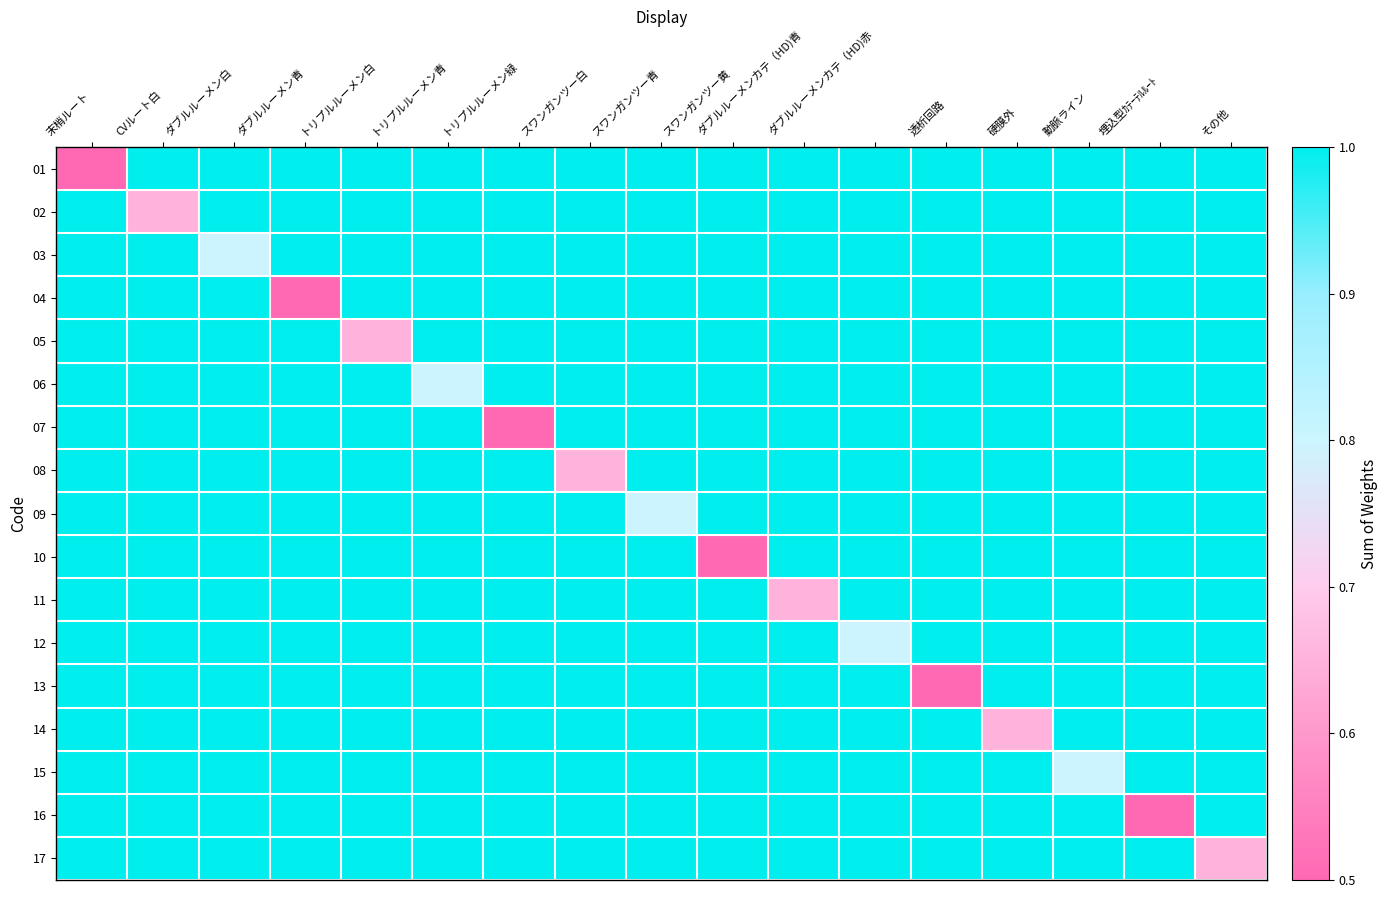

Reading right to left, what are all the values shown in this chart?

01: その他=1.0	埋込型ｶﾃｰﾃﾙﾙｰﾄ=1.0	動脈ライン=1.0	硬膜外=1.0	透析回路=1.0	ダブルルーメンカテ（HD)赤=1.0	ダブルルーメンカテ（HD)青=1.0	スワンガンツー黄=1.0	スワンガンツー青=1.0	スワンガンツー白=1.0	トリプルルーメン緑=1.0	トリプルルーメン青=1.0	トリプルルーメン白=1.0	ダブルルーメン青=1.0	ダブルルーメン白=1.0	CVルート白=1.0	末梢ルート=0.5
02: その他=1.0	埋込型ｶﾃｰﾃﾙﾙｰﾄ=1.0	動脈ライン=1.0	硬膜外=1.0	透析回路=1.0	ダブルルーメンカテ（HD)赤=1.0	ダブルルーメンカテ（HD)青=1.0	スワンガンツー黄=1.0	スワンガンツー青=1.0	スワンガンツー白=1.0	トリプルルーメン緑=1.0	トリプルルーメン青=1.0	トリプルルーメン白=1.0	ダブルルーメン青=1.0	ダブルルーメン白=1.0	CVルート白=0.7	末梢ルート=1.0
03: その他=1.0	埋込型ｶﾃｰﾃﾙﾙｰﾄ=1.0	動脈ライン=1.0	硬膜外=1.0	透析回路=1.0	ダブルルーメンカテ（HD)赤=1.0	ダブルルーメンカテ（HD)青=1.0	スワンガンツー黄=1.0	スワンガンツー青=1.0	スワンガンツー白=1.0	トリプルルーメン緑=1.0	トリプルルーメン青=1.0	トリプルルーメン白=1.0	ダブルルーメン青=1.0	ダブルルーメン白=0.8	CVルート白=1.0	末梢ルート=1.0
04: その他=1.0	埋込型ｶﾃｰﾃﾙﾙｰﾄ=1.0	動脈ライン=1.0	硬膜外=1.0	透析回路=1.0	ダブルルーメンカテ（HD)赤=1.0	ダブルルーメンカテ（HD)青=1.0	スワンガンツー黄=1.0	スワンガンツー青=1.0	スワンガンツー白=1.0	トリプルルーメン緑=1.0	トリプルルーメン青=1.0	トリプルルーメン白=1.0	ダブルルーメン青=0.5	ダブルルーメン白=1.0	CVルート白=1.0	末梢ルート=1.0
05: その他=1.0	埋込型ｶﾃｰﾃﾙﾙｰﾄ=1.0	動脈ライン=1.0	硬膜外=1.0	透析回路=1.0	ダブルルーメンカテ（HD)赤=1.0	ダブルルーメンカテ（HD)青=1.0	スワンガンツー黄=1.0	スワンガンツー青=1.0	スワンガンツー白=1.0	トリプルルーメン緑=1.0	トリプルルーメン青=1.0	トリプルルーメン白=0.7	ダブルルーメン青=1.0	ダブルルーメン白=1.0	CVルート白=1.0	末梢ルート=1.0
06: その他=1.0	埋込型ｶﾃｰﾃﾙﾙｰﾄ=1.0	動脈ライン=1.0	硬膜外=1.0	透析回路=1.0	ダブルルーメンカテ（HD)赤=1.0	ダブルルーメンカテ（HD)青=1.0	スワンガンツー黄=1.0	スワンガンツー青=1.0	スワンガンツー白=1.0	トリプルルーメン緑=1.0	トリプルルーメン青=0.8	トリプルルーメン白=1.0	ダブルルーメン青=1.0	ダブルルーメン白=1.0	CVルート白=1.0	末梢ルート=1.0
07: その他=1.0	埋込型ｶﾃｰﾃﾙﾙｰﾄ=1.0	動脈ライン=1.0	硬膜外=1.0	透析回路=1.0	ダブルルーメンカテ（HD)赤=1.0	ダブルルーメンカテ（HD)青=1.0	スワンガンツー黄=1.0	スワンガンツー青=1.0	スワンガンツー白=1.0	トリプルルーメン緑=0.5	トリプルルーメン青=1.0	トリプルルーメン白=1.0	ダブルルーメン青=1.0	ダブルルーメン白=1.0	CVルート白=1.0	末梢ルート=1.0
08: その他=1.0	埋込型ｶﾃｰﾃﾙﾙｰﾄ=1.0	動脈ライン=1.0	硬膜外=1.0	透析回路=1.0	ダブルルーメンカテ（HD)赤=1.0	ダブルルーメンカテ（HD)青=1.0	スワンガンツー黄=1.0	スワンガンツー青=1.0	スワンガンツー白=0.7	トリプルルーメン緑=1.0	トリプルルーメン青=1.0	トリプルルーメン白=1.0	ダブルルーメン青=1.0	ダブルルーメン白=1.0	CVルート白=1.0	末梢ルート=1.0
09: その他=1.0	埋込型ｶﾃｰﾃﾙﾙｰﾄ=1.0	動脈ライン=1.0	硬膜外=1.0	透析回路=1.0	ダブルルーメンカテ（HD)赤=1.0	ダブルルーメンカテ（HD)青=1.0	スワンガンツー黄=1.0	スワンガンツー青=0.8	スワンガンツー白=1.0	トリプルルーメン緑=1.0	トリプルルーメン青=1.0	トリプルルーメン白=1.0	ダブルルーメン青=1.0	ダブルルーメン白=1.0	CVルート白=1.0	末梢ルート=1.0
10: その他=1.0	埋込型ｶﾃｰﾃﾙﾙｰﾄ=1.0	動脈ライン=1.0	硬膜外=1.0	透析回路=1.0	ダブルルーメンカテ（HD)赤=1.0	ダブルルーメンカテ（HD)青=1.0	スワンガンツー黄=0.5	スワンガンツー青=1.0	スワンガンツー白=1.0	トリプルルーメン緑=1.0	トリプルルーメン青=1.0	トリプルルーメン白=1.0	ダブルルーメン青=1.0	ダブルルーメン白=1.0	CVルート白=1.0	末梢ルート=1.0
11: その他=1.0	埋込型ｶﾃｰﾃﾙﾙｰﾄ=1.0	動脈ライン=1.0	硬膜外=1.0	透析回路=1.0	ダブルルーメンカテ（HD)赤=1.0	ダブルルーメンカテ（HD)青=0.7	スワンガンツー黄=1.0	スワンガンツー青=1.0	スワンガンツー白=1.0	トリプルルーメン緑=1.0	トリプルルーメン青=1.0	トリプルルーメン白=1.0	ダブルルーメン青=1.0	ダブルルーメン白=1.0	CVルート白=1.0	末梢ルート=1.0
12: その他=1.0	埋込型ｶﾃｰﾃﾙﾙｰﾄ=1.0	動脈ライン=1.0	硬膜外=1.0	透析回路=1.0	ダブルルーメンカテ（HD)赤=0.8	ダブルルーメンカテ（HD)青=1.0	スワンガンツー黄=1.0	スワンガンツー青=1.0	スワンガンツー白=1.0	トリプルルーメン緑=1.0	トリプルルーメン青=1.0	トリプルルーメン白=1.0	ダブルルーメン青=1.0	ダブルルーメン白=1.0	CVルート白=1.0	末梢ルート=1.0
13: その他=1.0	埋込型ｶﾃｰﾃﾙﾙｰﾄ=1.0	動脈ライン=1.0	硬膜外=1.0	透析回路=0.5	ダブルルーメンカテ（HD)赤=1.0	ダブルルーメンカテ（HD)青=1.0	スワンガンツー黄=1.0	スワンガンツー青=1.0	スワンガンツー白=1.0	トリプルルーメン緑=1.0	トリプルルーメン青=1.0	トリプルルーメン白=1.0	ダブルルーメン青=1.0	ダブルルーメン白=1.0	CVルート白=1.0	末梢ルート=1.0
14: その他=1.0	埋込型ｶﾃｰﾃﾙﾙｰﾄ=1.0	動脈ライン=1.0	硬膜外=0.7	透析回路=1.0	ダブルルーメンカテ（HD)赤=1.0	ダブルルーメンカテ（HD)青=1.0	スワンガンツー黄=1.0	スワンガンツー青=1.0	スワンガンツー白=1.0	トリプルルーメン緑=1.0	トリプルルーメン青=1.0	トリプルルーメン白=1.0	ダブルルーメン青=1.0	ダブルルーメン白=1.0	CVルート白=1.0	末梢ルート=1.0
15: その他=1.0	埋込型ｶﾃｰﾃﾙﾙｰﾄ=1.0	動脈ライン=0.8	硬膜外=1.0	透析回路=1.0	ダブルルーメンカテ（HD)赤=1.0	ダブルルーメンカテ（HD)青=1.0	スワンガンツー黄=1.0	スワンガンツー青=1.0	スワンガンツー白=1.0	トリプルルーメン緑=1.0	トリプルルーメン青=1.0	トリプルルーメン白=1.0	ダブルルーメン青=1.0	ダブルルーメン白=1.0	CVルート白=1.0	末梢ルート=1.0
16: その他=1.0	埋込型ｶﾃｰﾃﾙﾙｰﾄ=0.5	動脈ライン=1.0	硬膜外=1.0	透析回路=1.0	ダブルルーメンカテ（HD)赤=1.0	ダブルルーメンカテ（HD)青=1.0	スワンガンツー黄=1.0	スワンガンツー青=1.0	スワンガンツー白=1.0	トリプルルーメン緑=1.0	トリプルルーメン青=1.0	トリプルルーメン白=1.0	ダブルルーメン青=1.0	ダブルルーメン白=1.0	CVルート白=1.0	末梢ルート=1.0
17: その他=0.7	埋込型ｶﾃｰﾃﾙﾙｰﾄ=1.0	動脈ライン=1.0	硬膜外=1.0	透析回路=1.0	ダブルルーメンカテ（HD)赤=1.0	ダブルルーメンカテ（HD)青=1.0	スワンガンツー黄=1.0	スワンガンツー青=1.0	スワンガンツー白=1.0	トリプルルーメン緑=1.0	トリプルルーメン青=1.0	トリプルルーメン白=1.0	ダブルルーメン青=1.0	ダブルルーメン白=1.0	CVルート白=1.0	末梢ルート=1.0